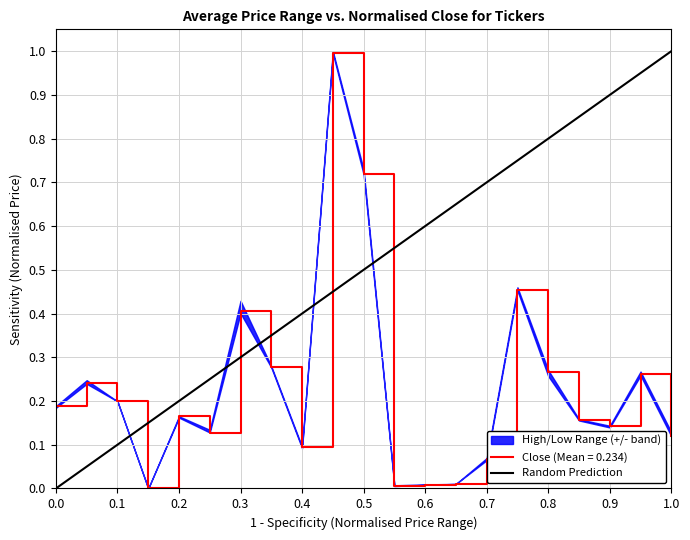

The Close (Mean = 0.234) series shows 0.3 at 0.1. True or false?

False